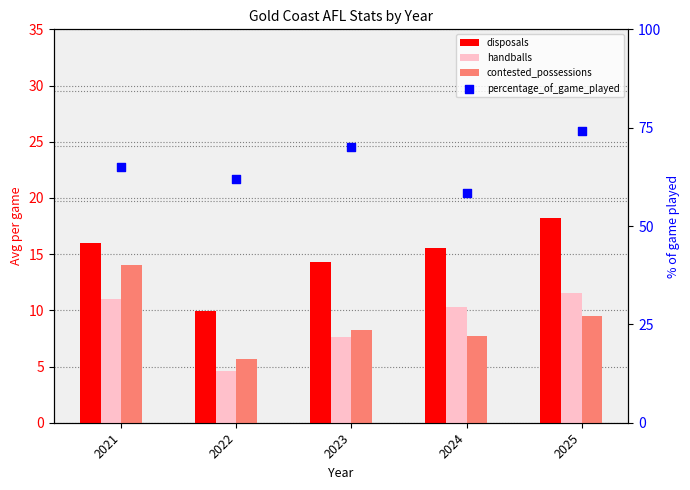

At which category is the sum across all series the highest?

2025